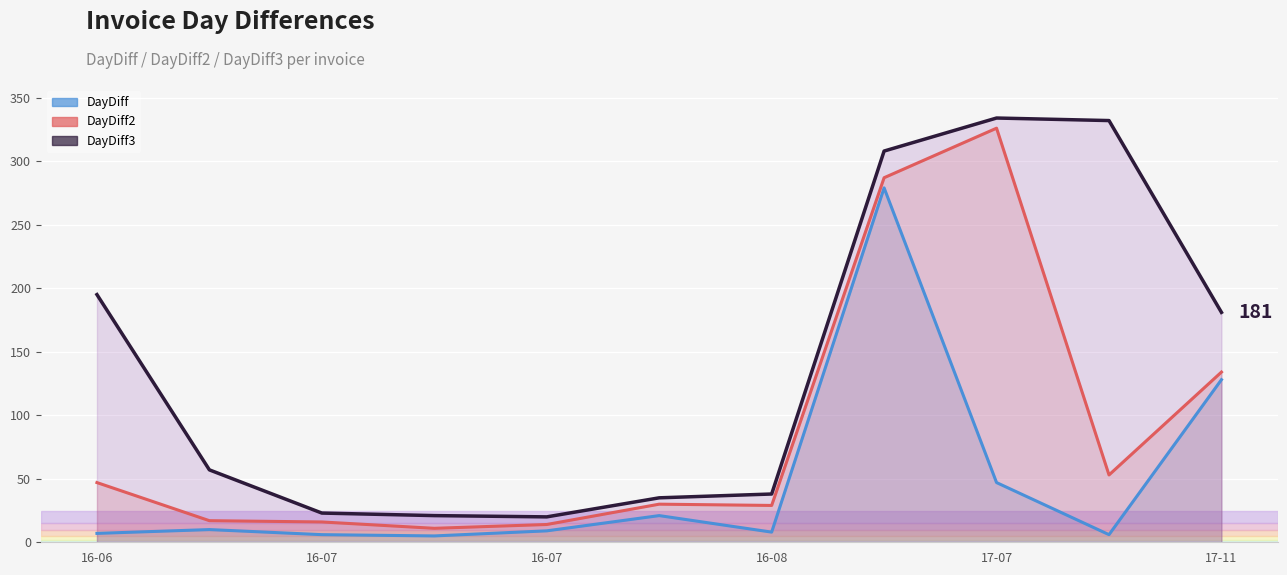

List the labels in order of DayDiff2 value, smallest first.

2016-07-12, 2016-07-21, 2016-07-07, 2016-07-01, 2016-08-19, 2016-08-11, 2016-06-21, 2017-07-17, 2017-11-22, 2017-05-25, 2017-07-11